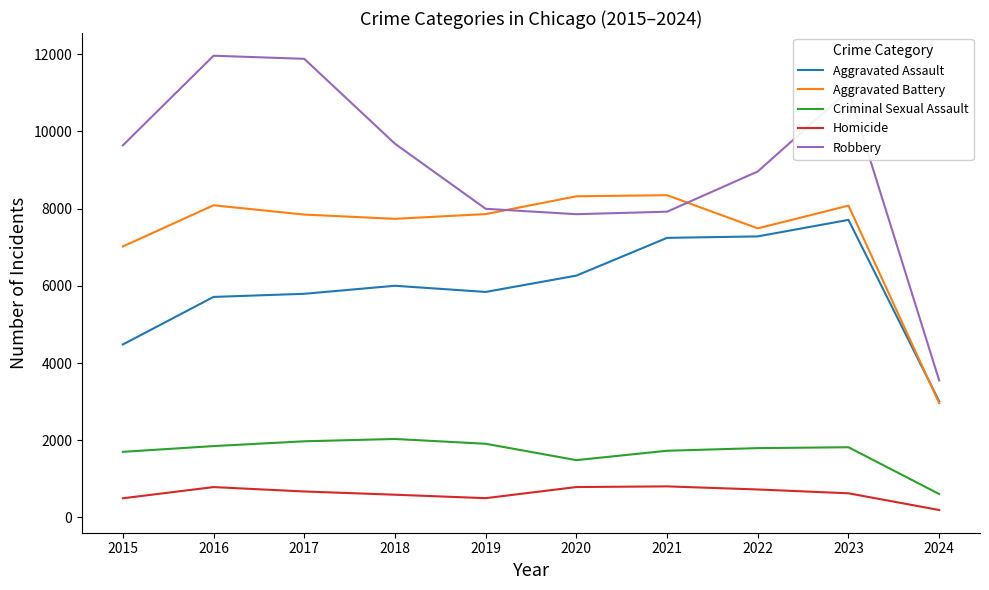

What is the maximum value shown in the chart?

11960